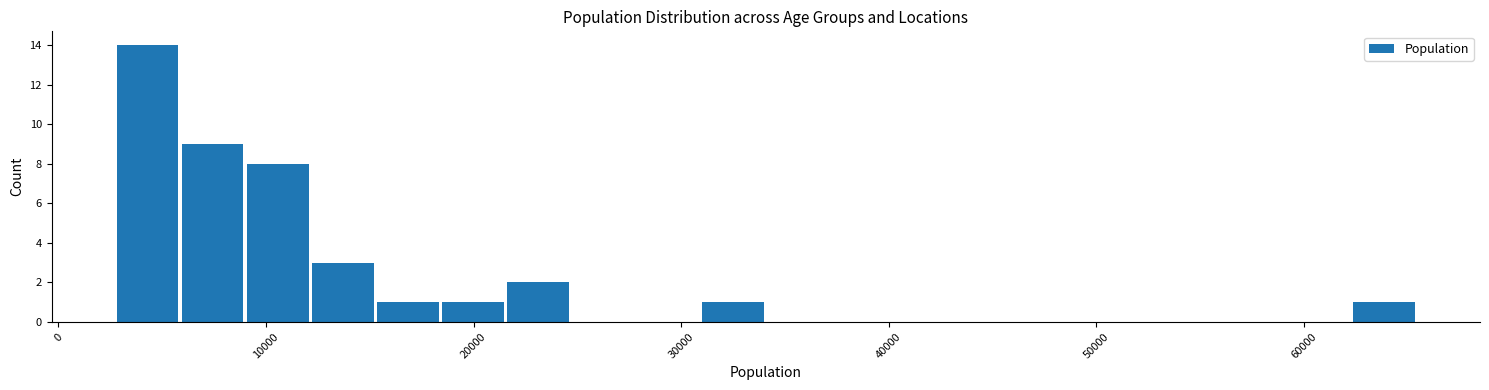

Around what value on the x-axis is the tallest bar? Give the approximate position of its centre, as read against the axis.

4000